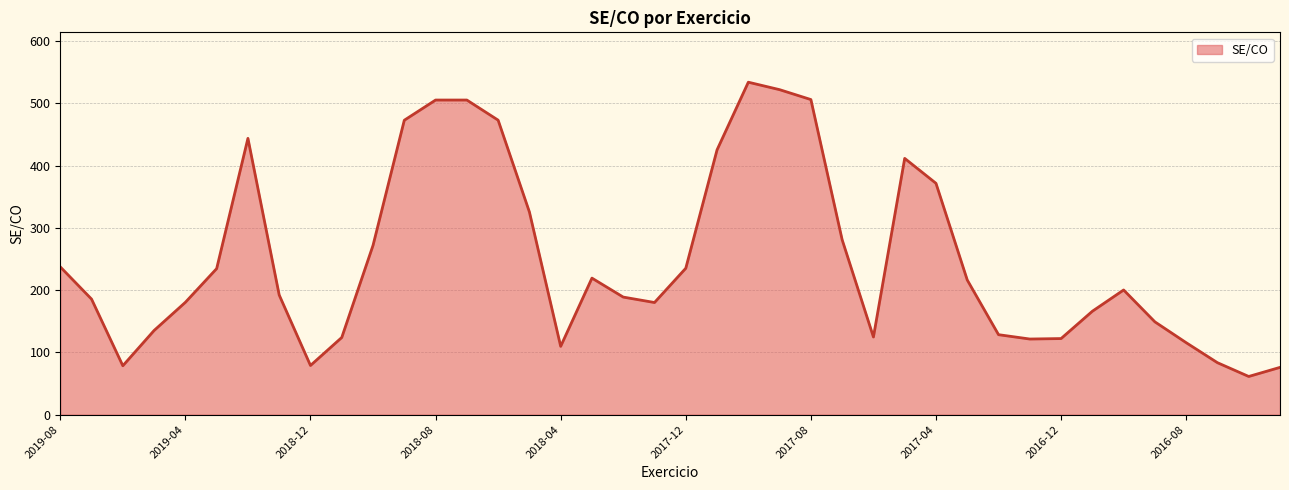

What is the smallest value displayed?

61.3